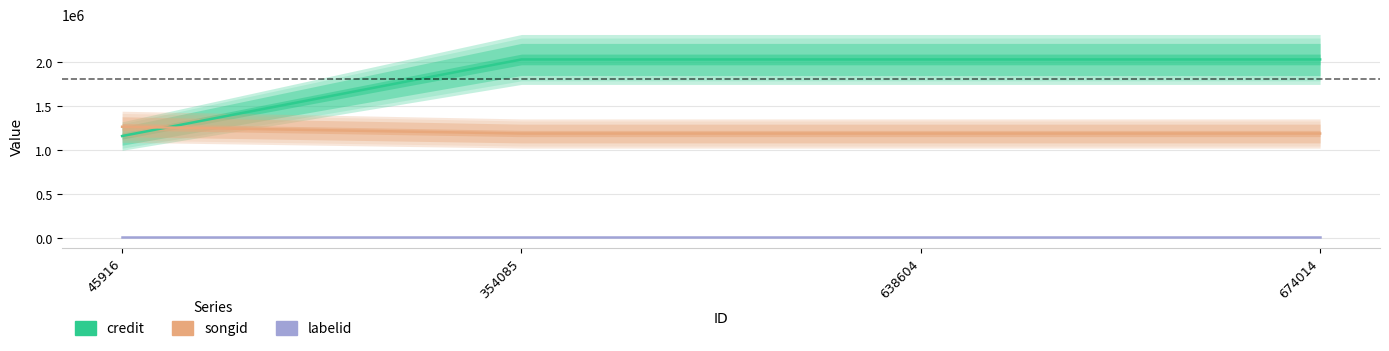

Is it true that credit equals 403688 at 45916?

False